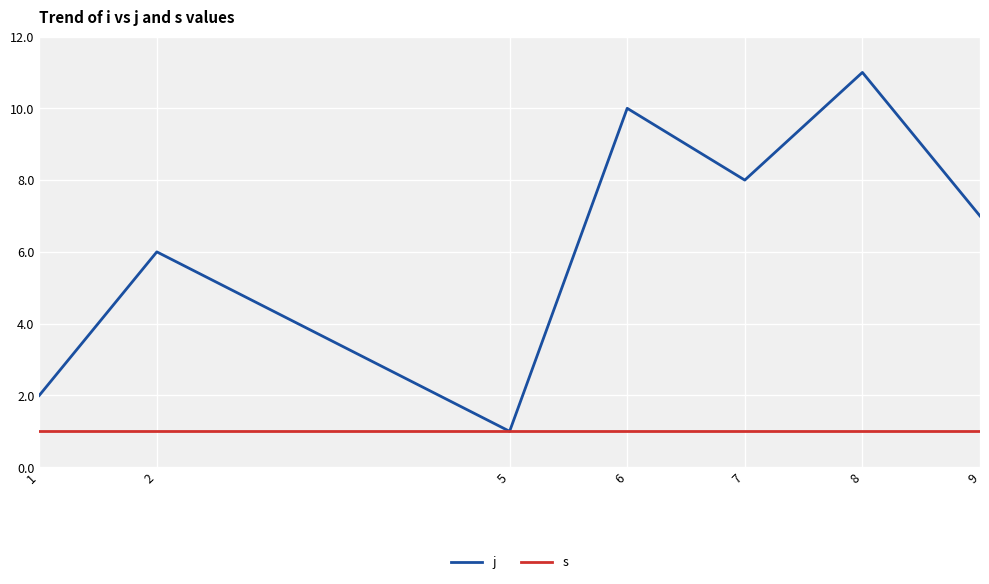

What are all the series names shown in the legend?

j, s